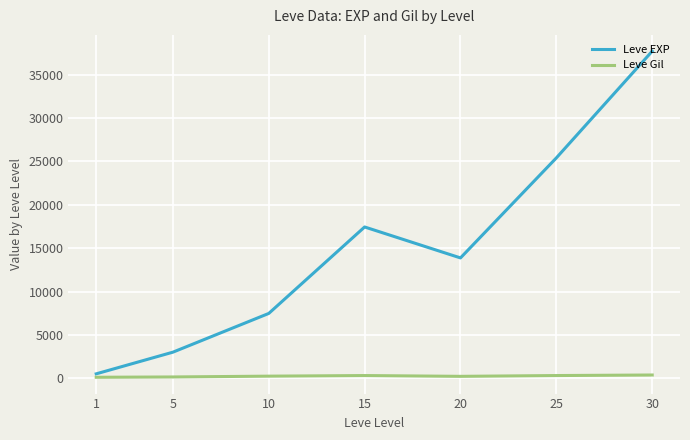

Which series has the largest range (max minus min)?

Leve EXP